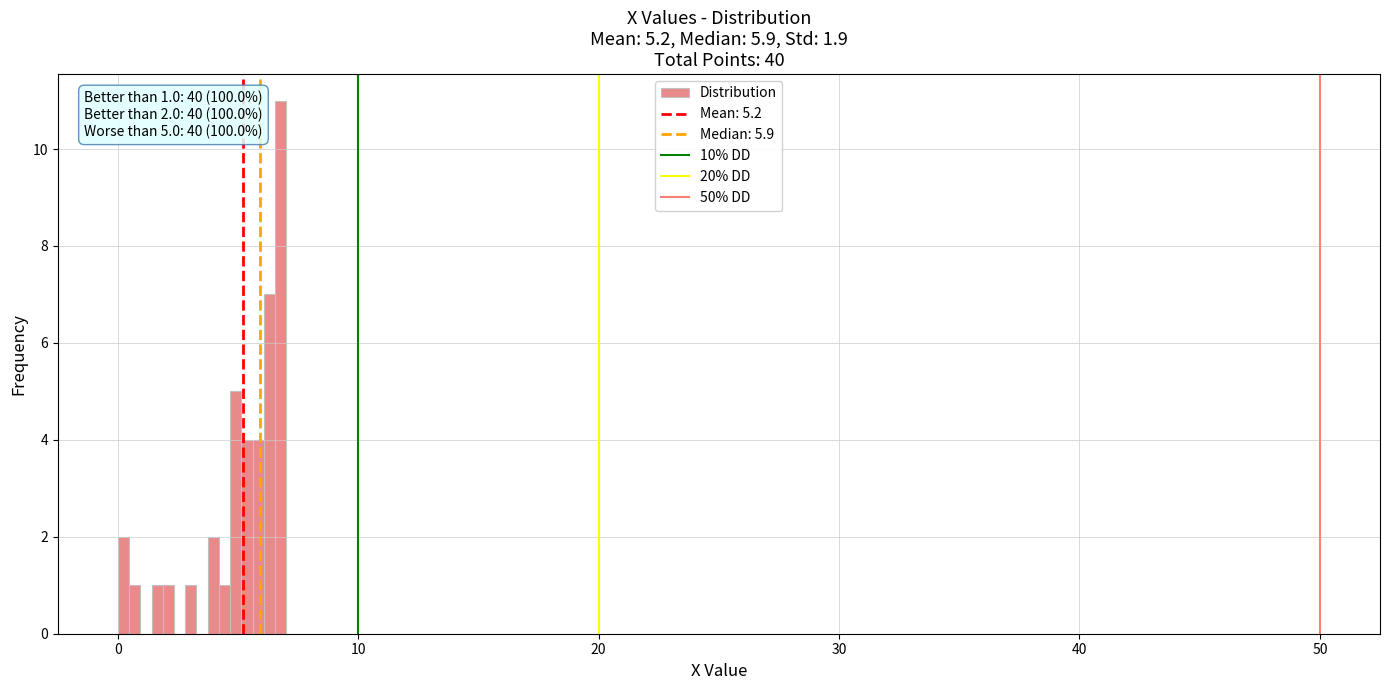

Around what value on the x-axis is the tallest bar? Give the approximate position of its centre, as read against the axis.

7